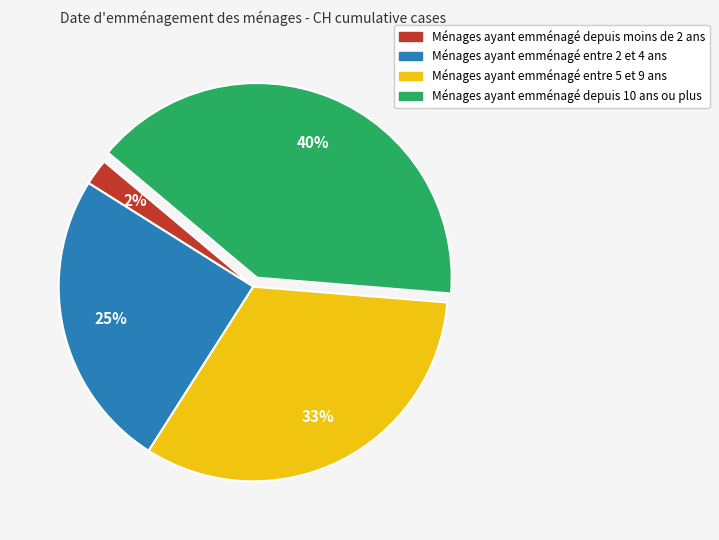

Does any single category account for the majority?

No